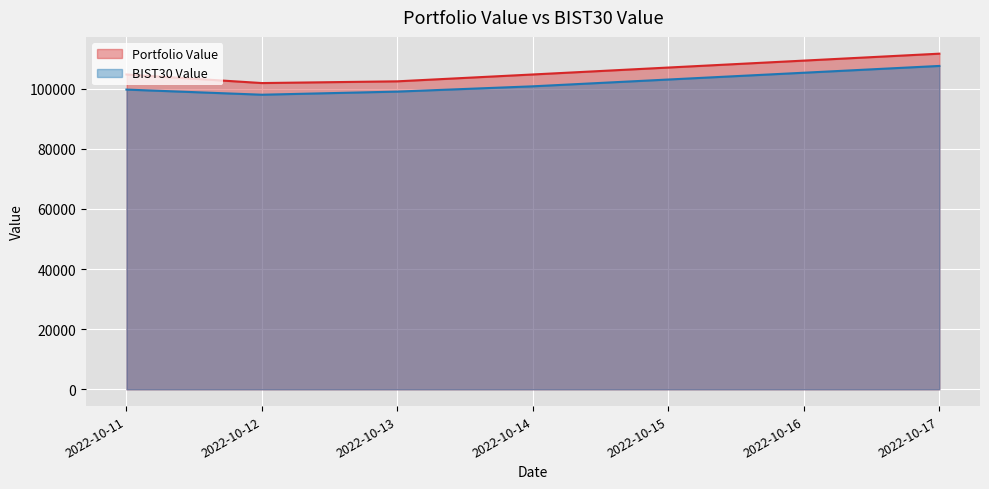

What are all the series names shown in the legend?

Portfolio Value, BIST30 Value